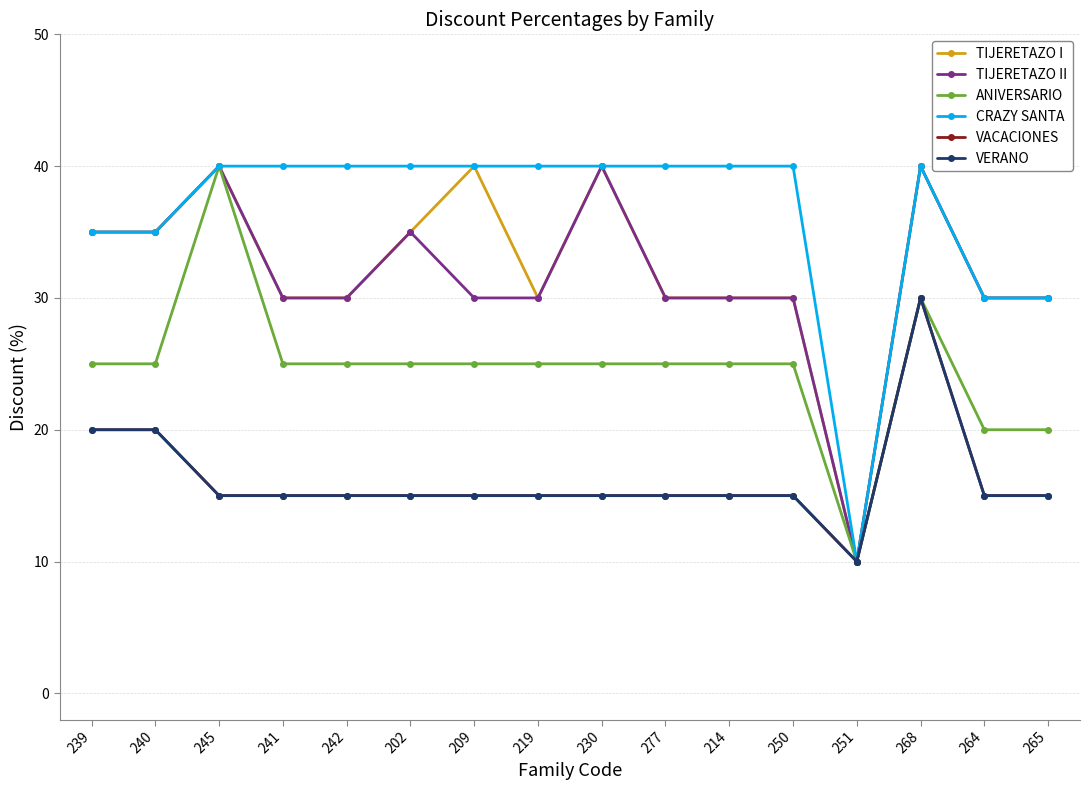

What position from the right is 241?

13